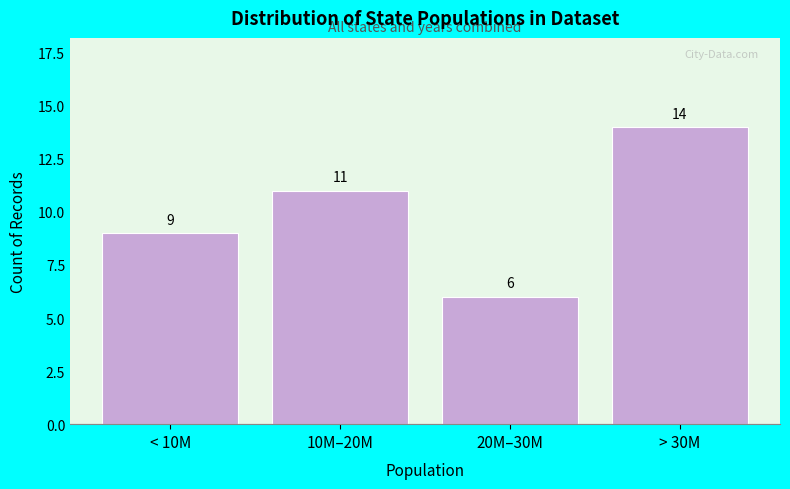

Reading left to right, list all the values displayed in this chart.

9	11	6	14